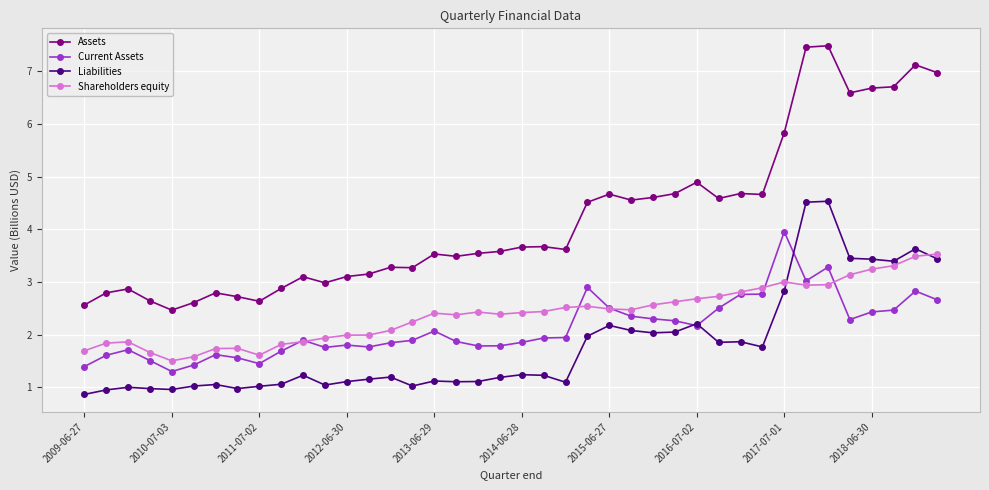

What is the value of the Assets point at the 31st from the left?

4.7